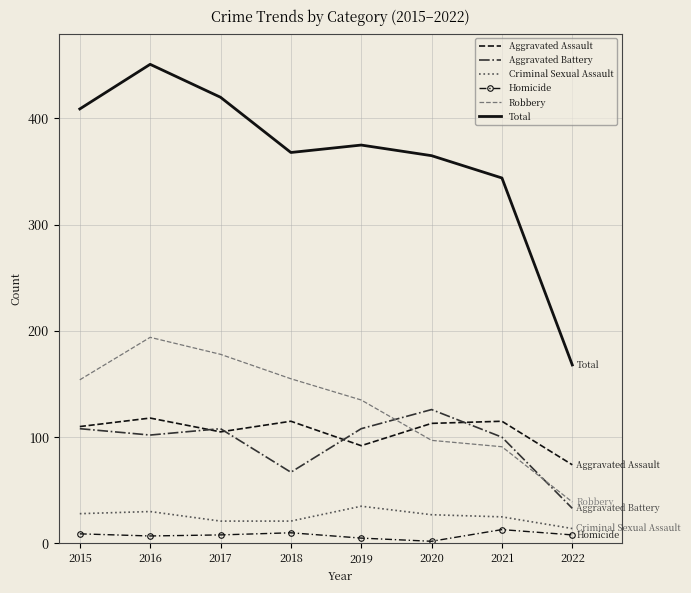

True or false: Total and Criminal Sexual Assault cross at least once.

False